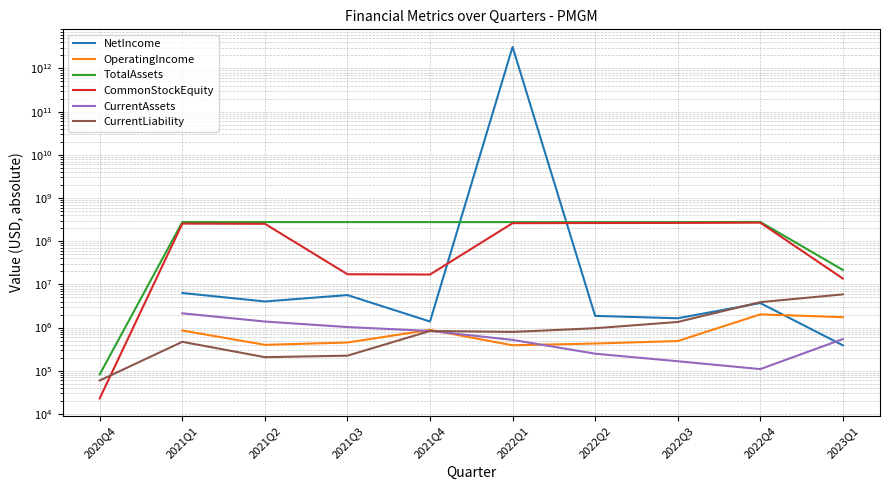

At which label does OperatingIncome reach its minimum?

2020Q4